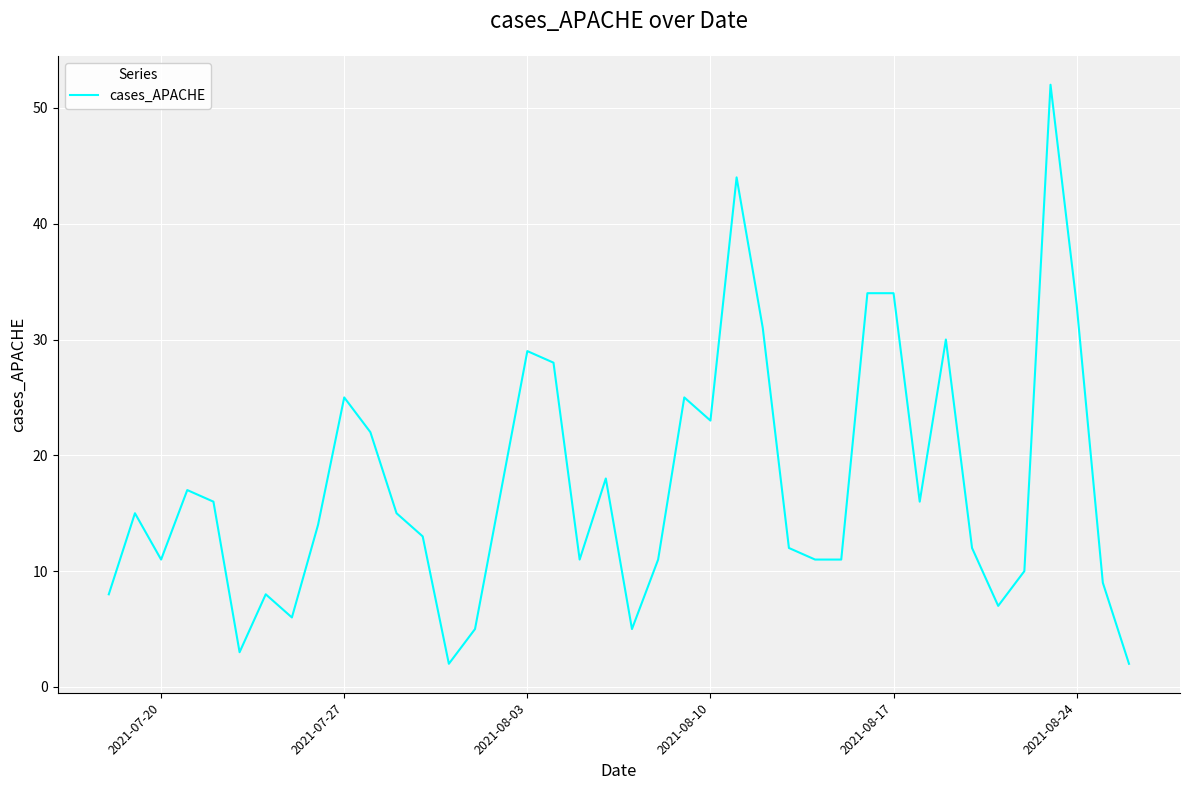

What is the maximum value shown in the chart?

52